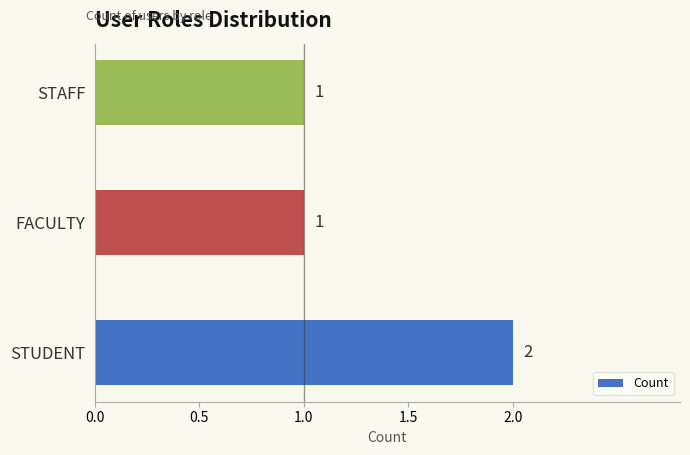

Is it true that the value at STUDENT is 4?

False